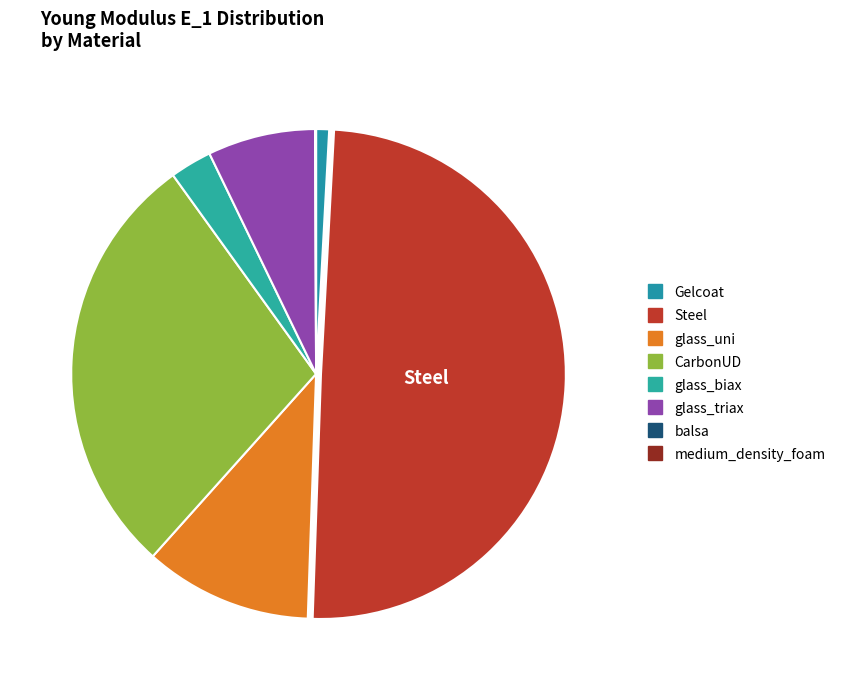

Does medium_density_foam account for over 50% of the chart?

No